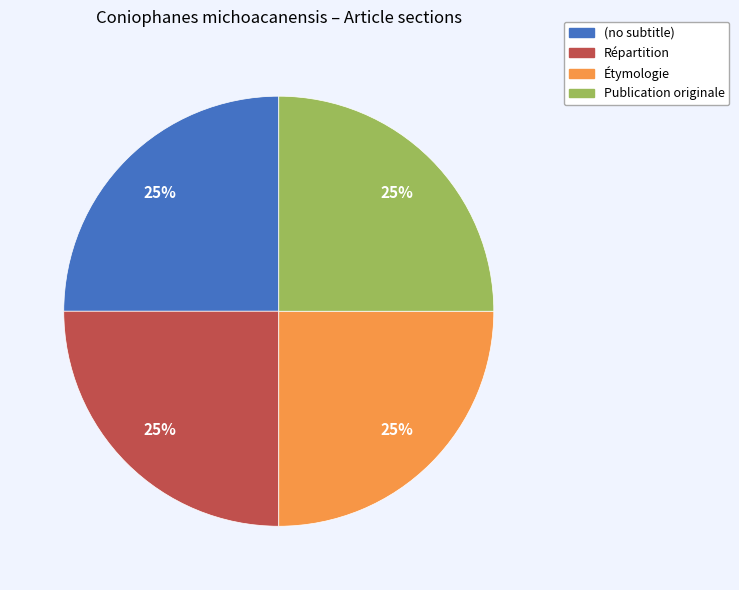

Does Publication originale account for over 50% of the chart?

No